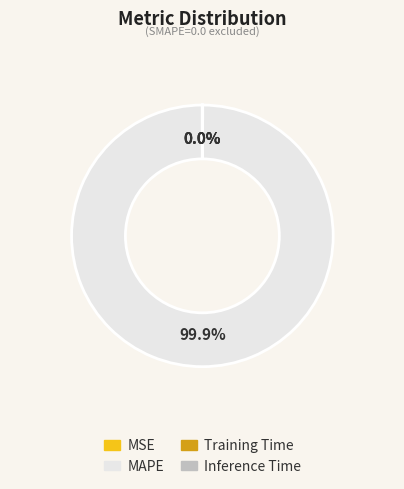

Is there a majority slice in this chart?

Yes